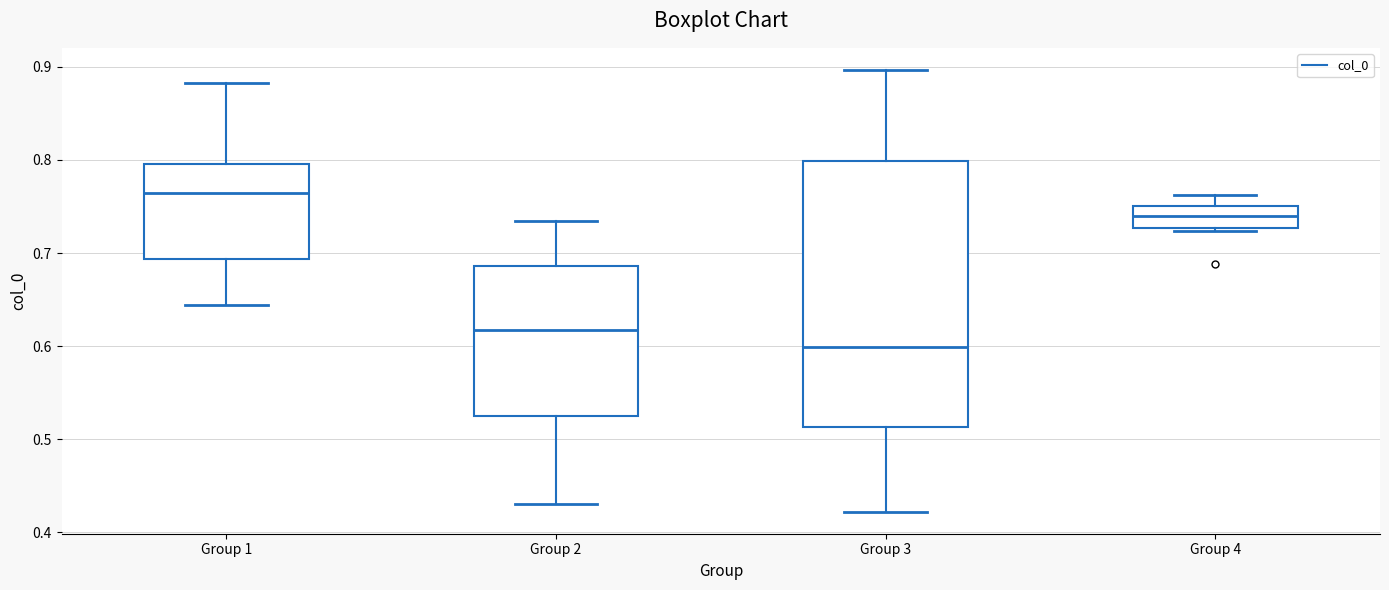

Which box is the tallest, from its lower edge to its upper edge?

Group 3